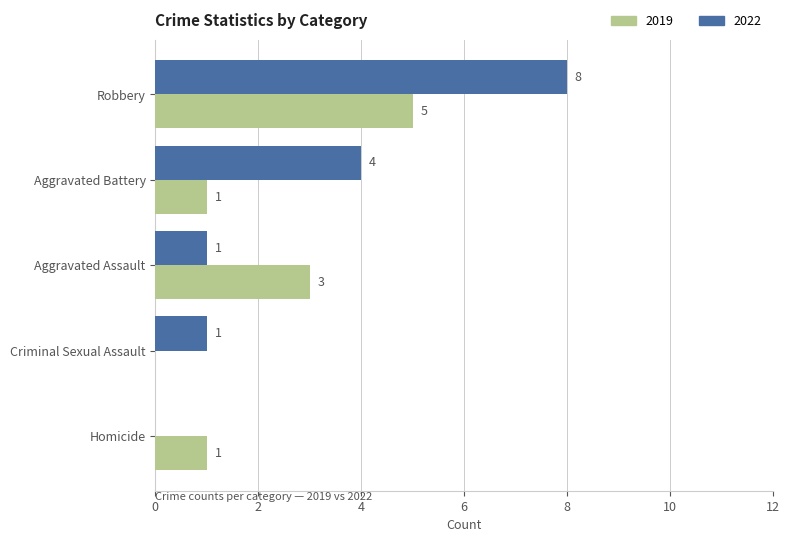

What are all the series names shown in the legend?

2019, 2022